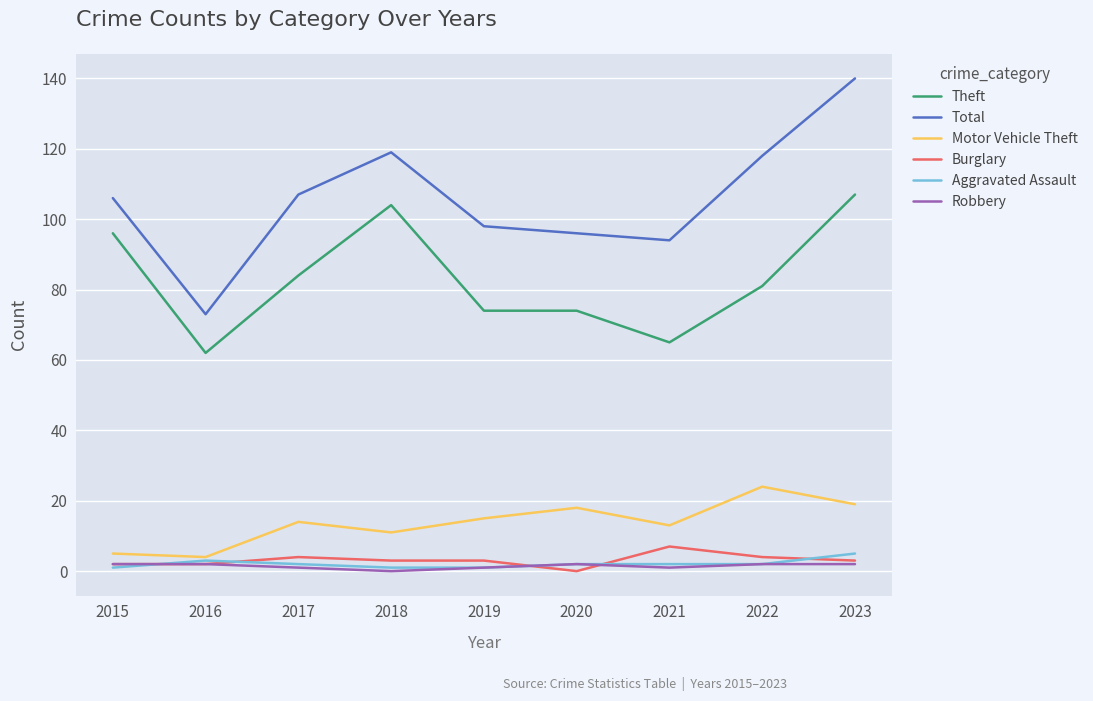

At which category is the sum across all series the highest?

2023